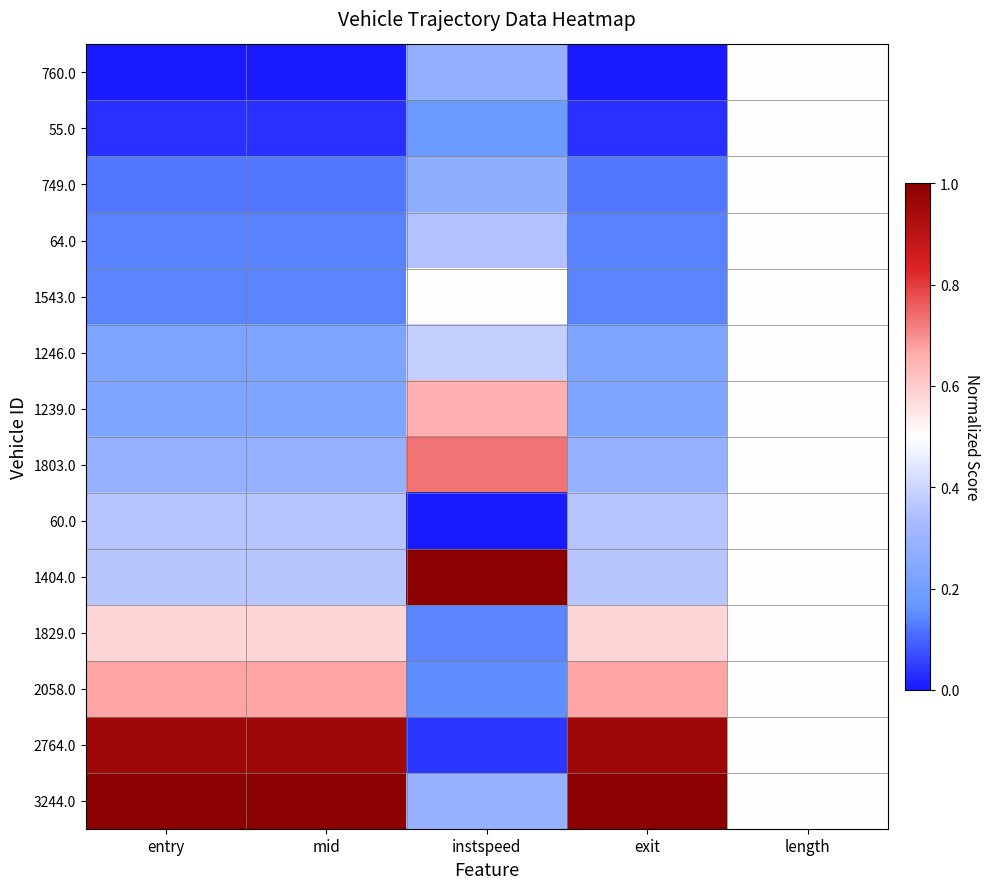

Which has a higher value, entry or length?

length